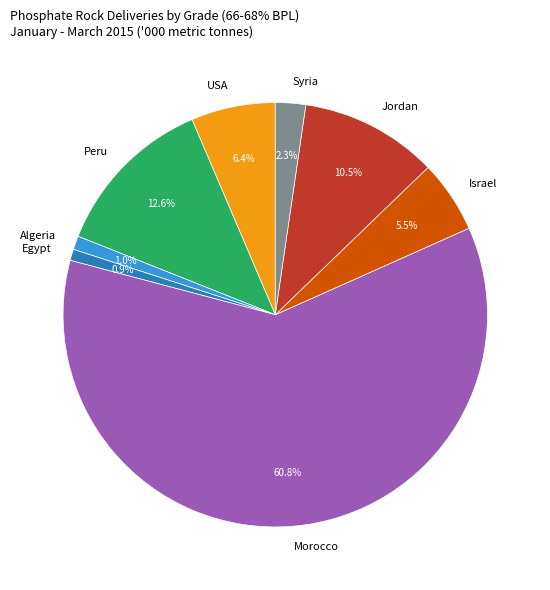

Between Jordan and USA, which is larger?

Jordan